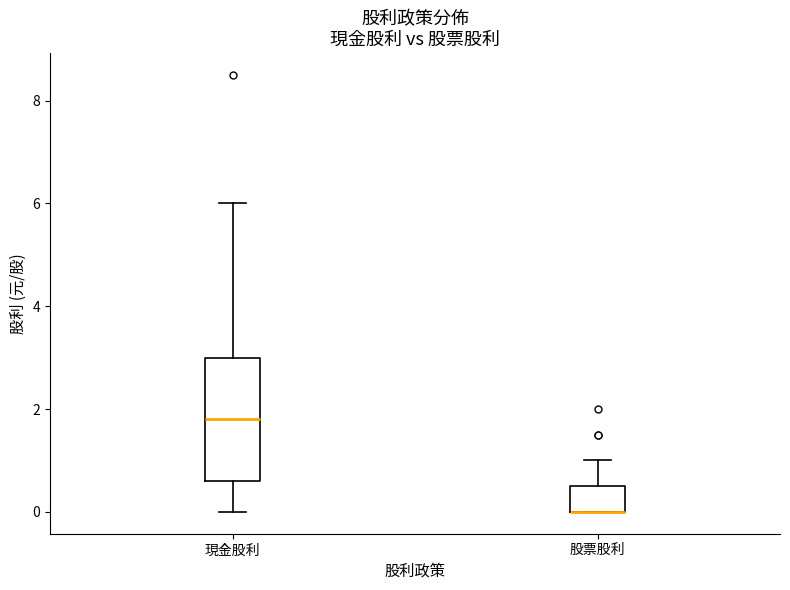

Reading left to right, read every box against the y-axis: the position of its median line, the range the box covers, and the ends of its whiskers. The values are not printed on the chart, so give them approximately, as read against the axis.

現金股利: median 1.8, box 0.6 to 3.0, whiskers 0.0 to 6.0
股票股利: median 0.0 (drawn on the box's lower edge), box 0.0 to 0.6, whiskers 0.0 to 1.0